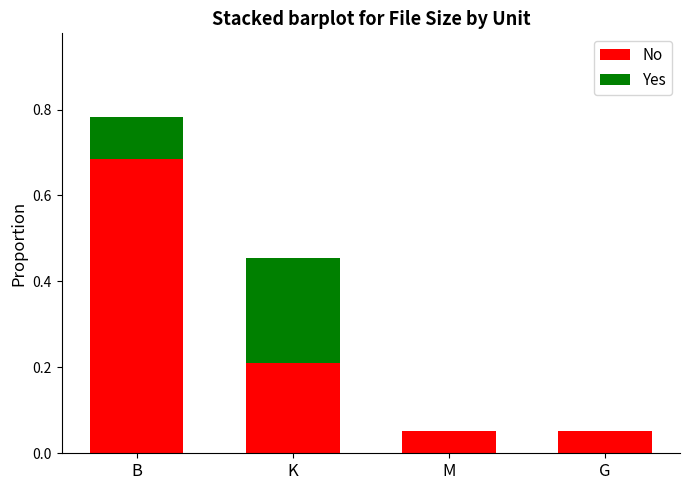

Which category has the highest value in the No series?

B